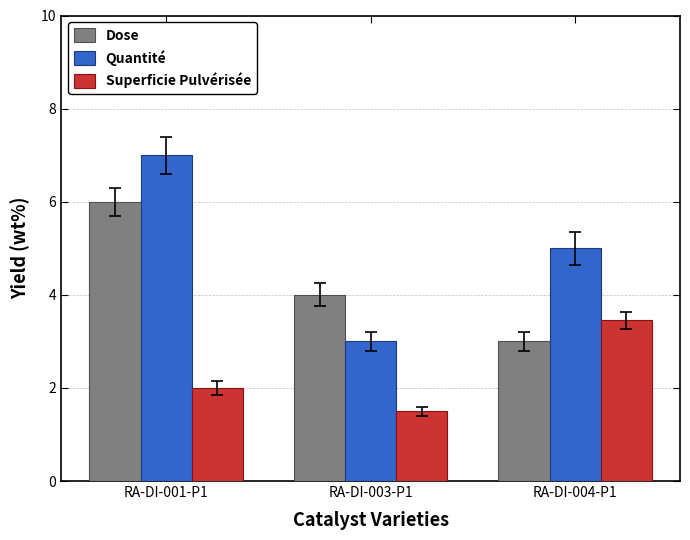

True or false: Dose has a value of 5.1 at RA-DI-004-P1.

False